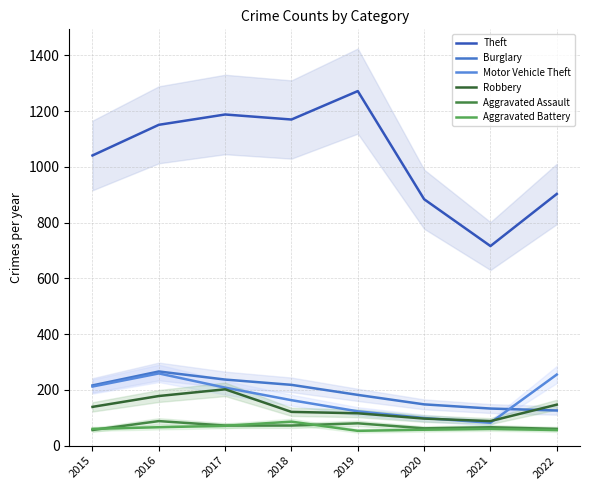

Is it true that Burglary equals 237 at 2017?

True